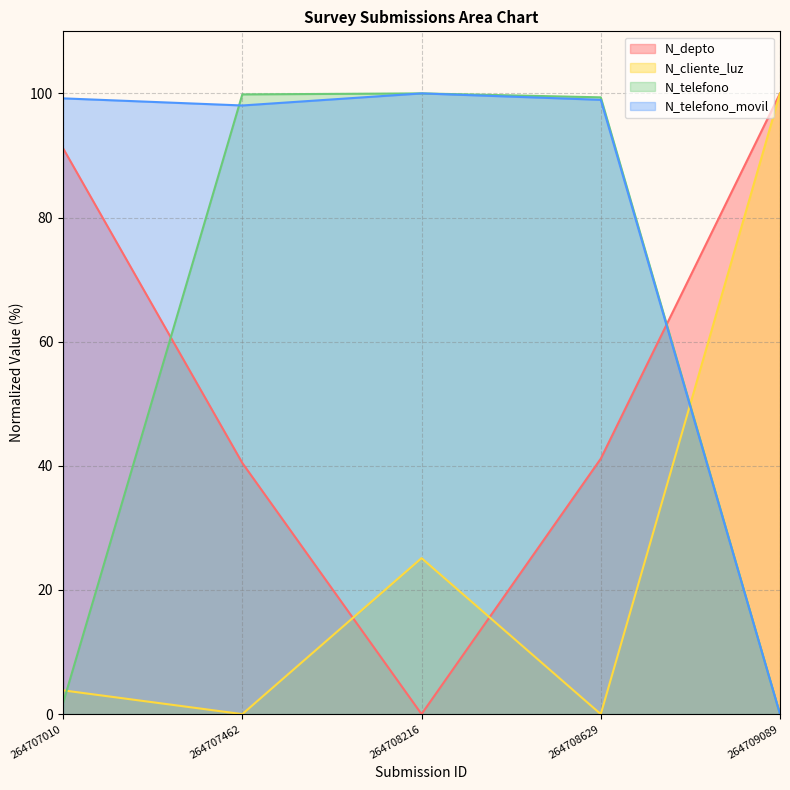

Where do N_telefono_movil and N_cliente_luz first cross each other?

264708629 and 264709089